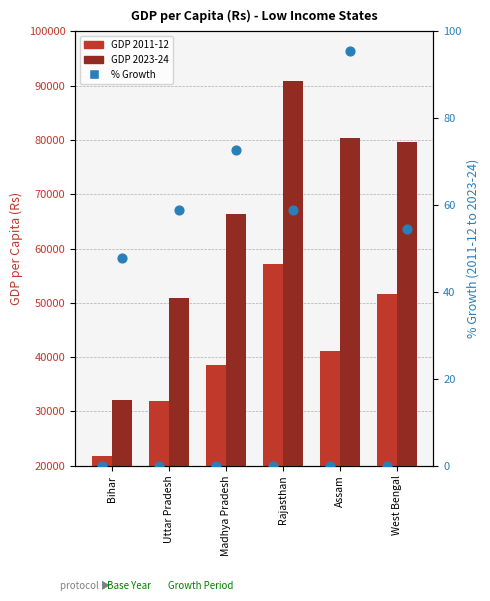

Approximately how many times larger is the value at Uttar Pradesh compared to Assam?

0.6